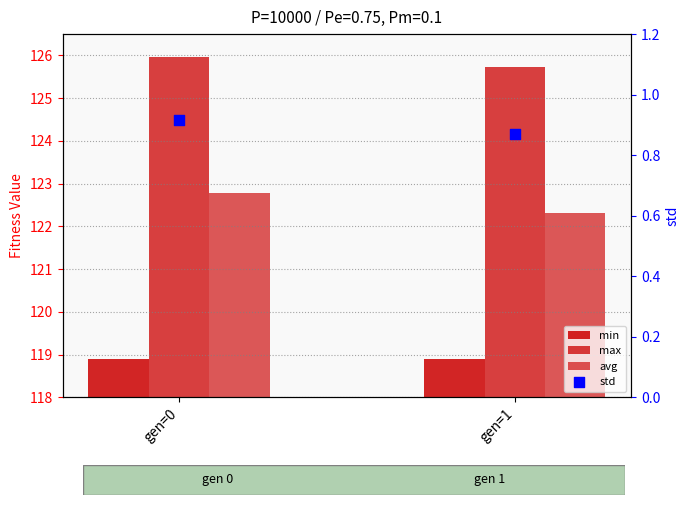

Is the value of min at gen=1 greater than the value of std at gen=1?

Yes